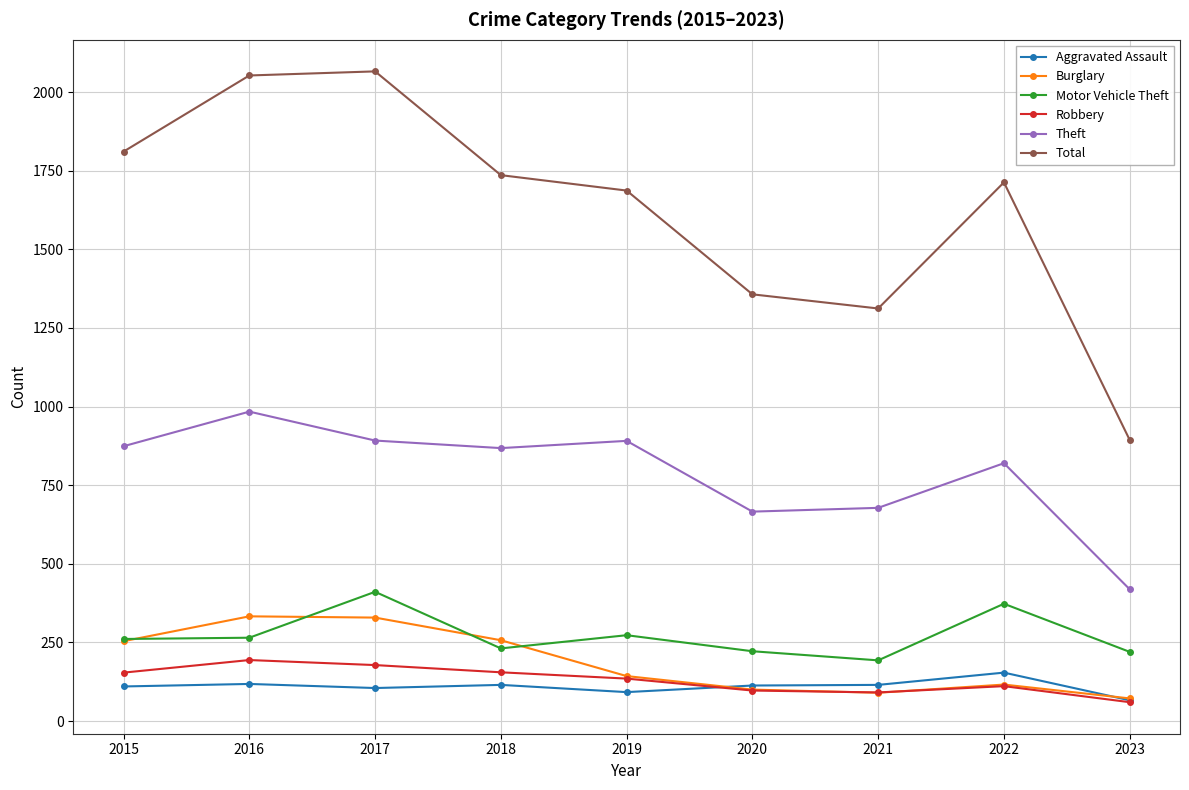

Which series changed the most between 2018 and 2019?

Burglary